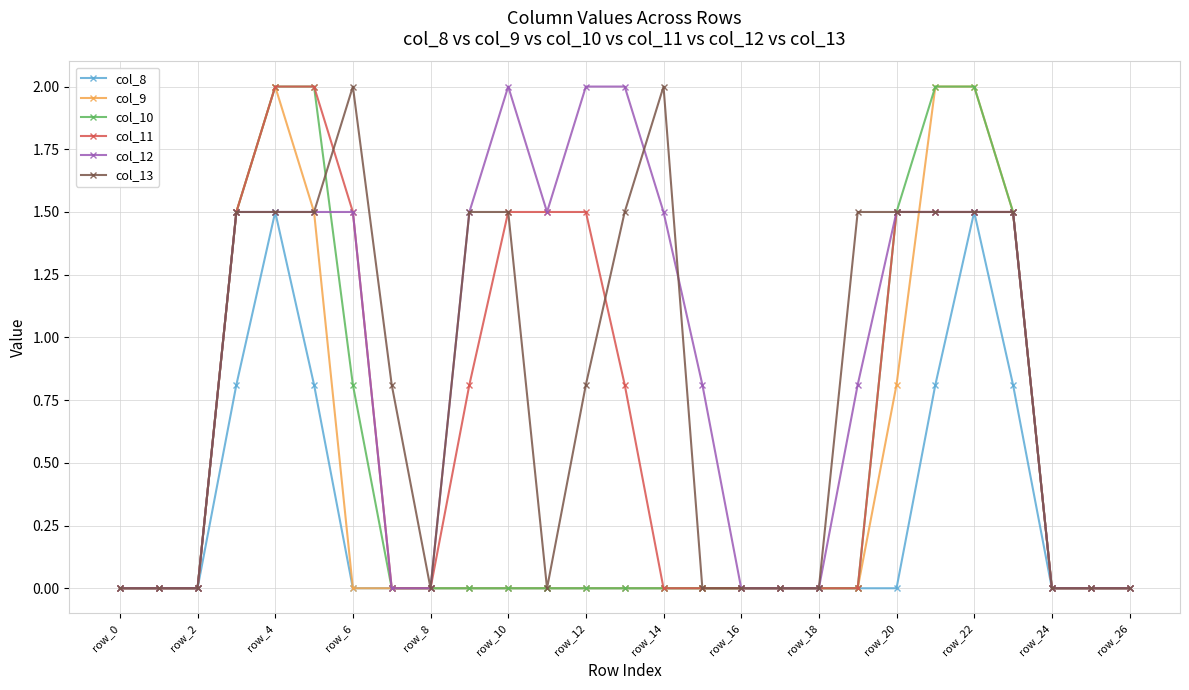

What is the maximum value for col_9?

2.0